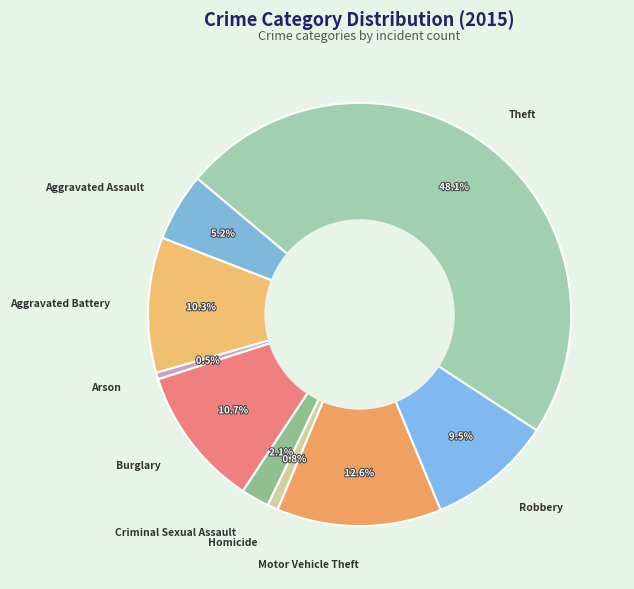

Which has a higher value, Homicide or Criminal Sexual Assault?

Criminal Sexual Assault